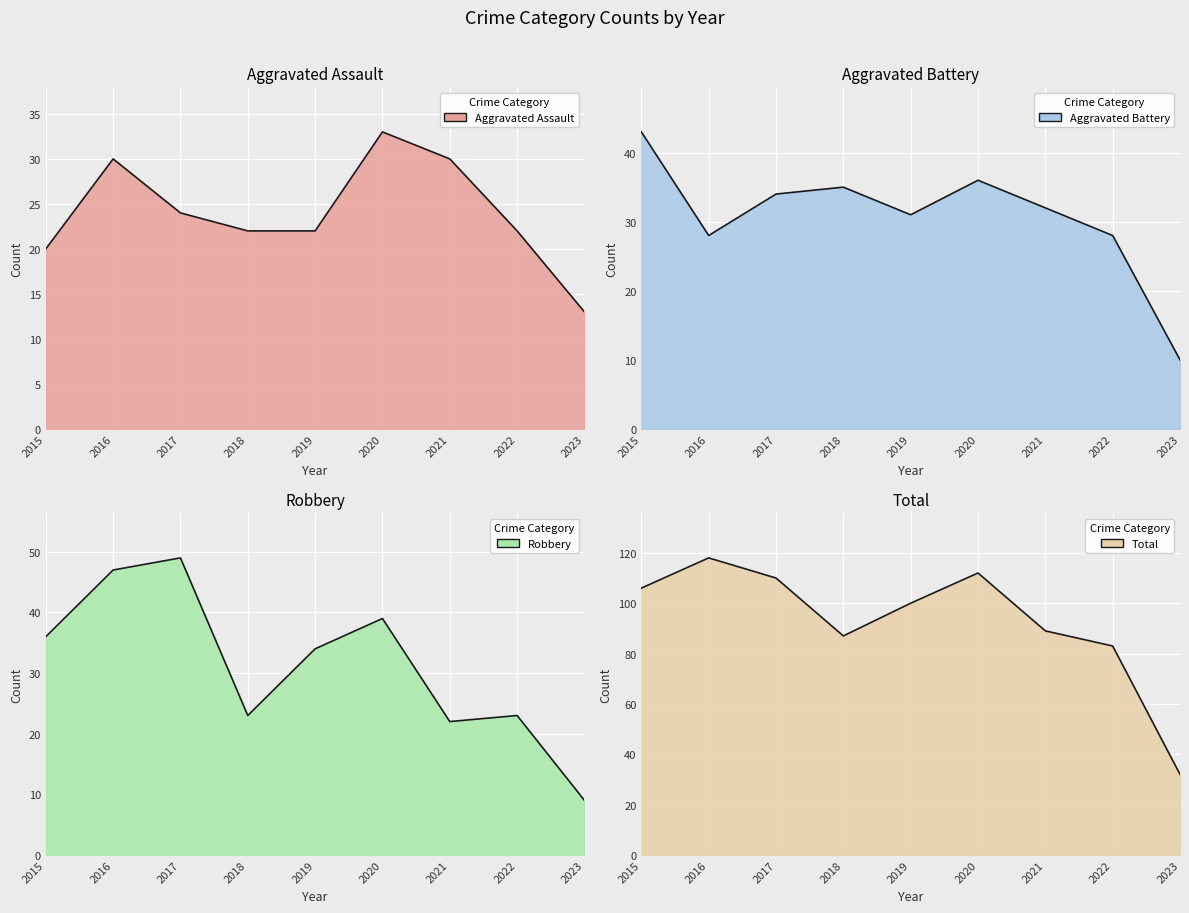

List the labels in order of Total value, smallest first.

2023, 2022, 2018, 2021, 2019, 2015, 2017, 2020, 2016